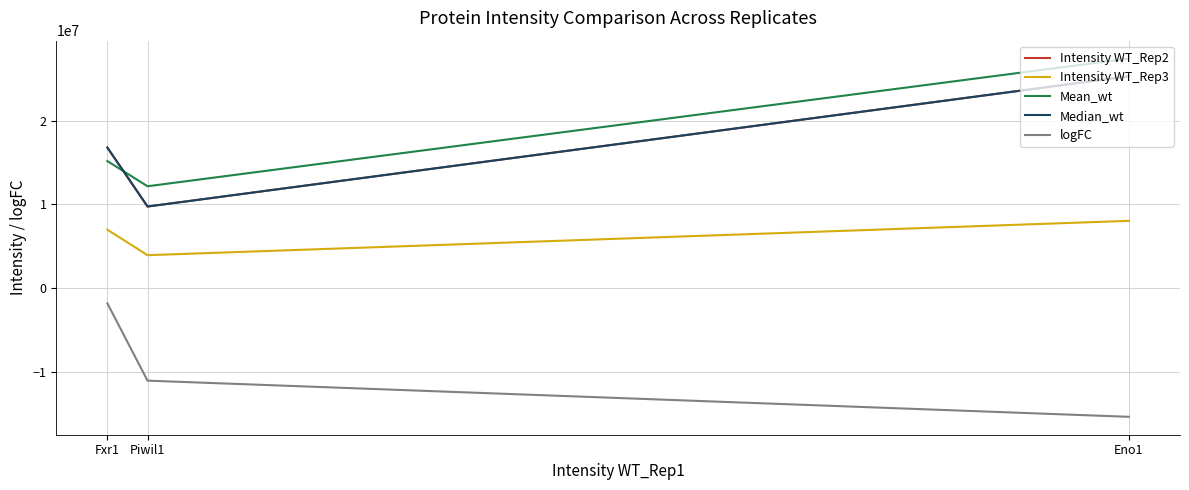

Between Fxr1 and Eno1, which is larger?

Eno1